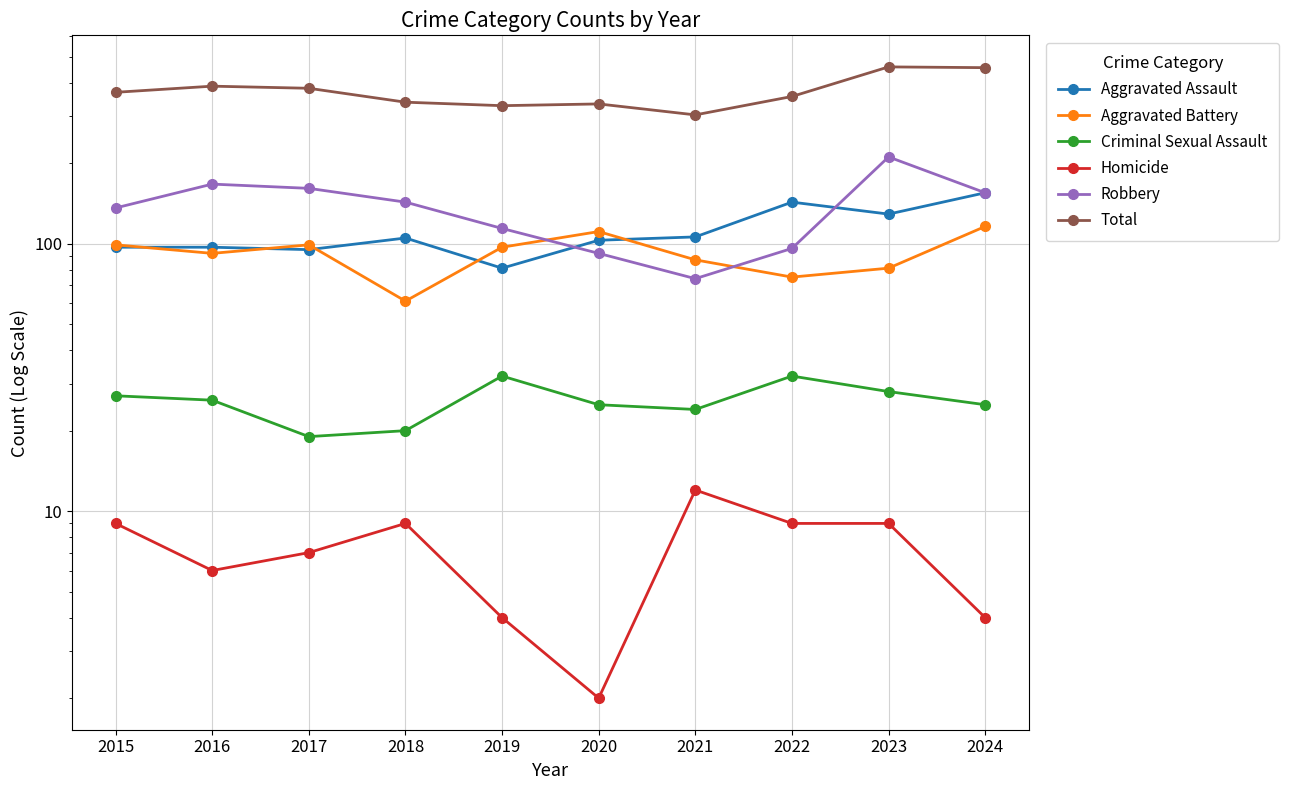

What is the value of the Homicide point at the 3rd from the left?

7